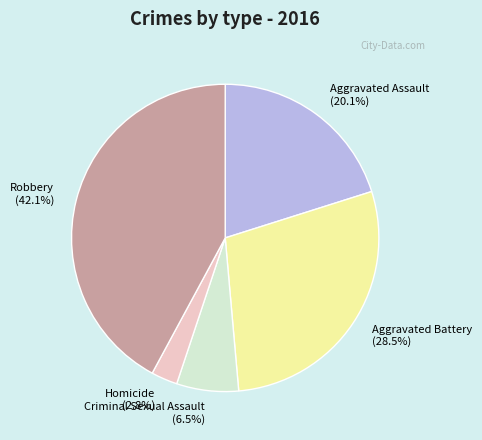

To the nearest percent, what is the average slice percentage?

20%